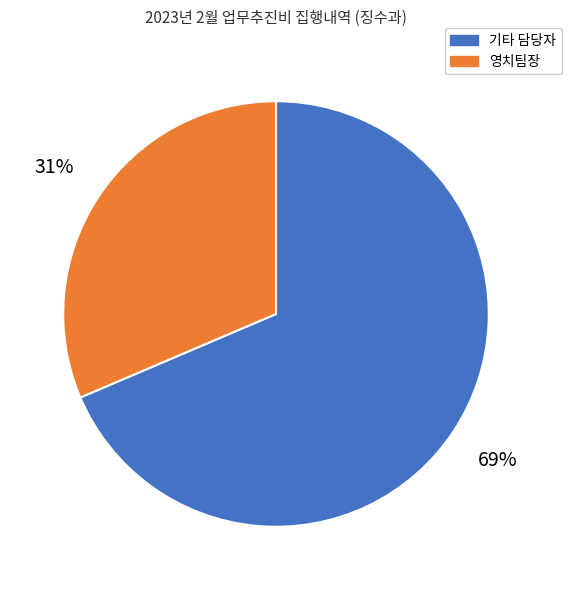

Is there any slice that represents more than half of the pie?

Yes